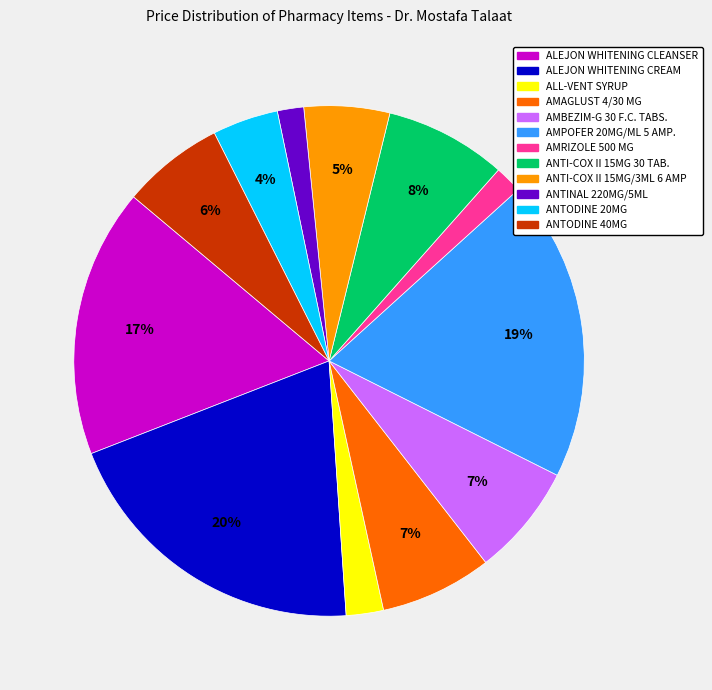

To the nearest percent, what is the difference between the largest and smallest slice percentages?

18%